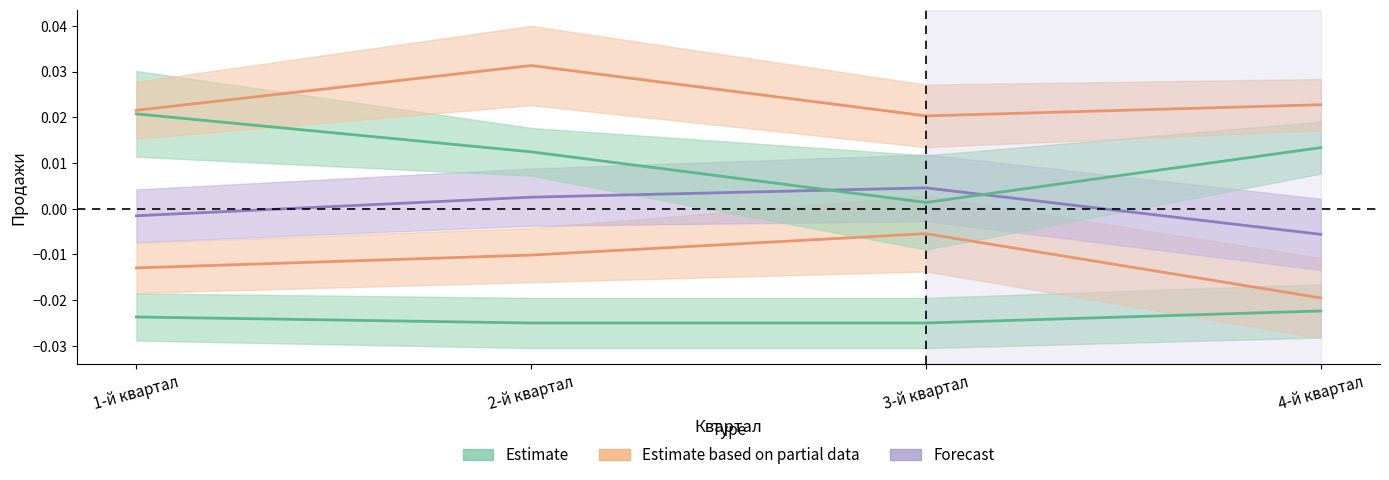

What position from the right is 3-й квартал?

2